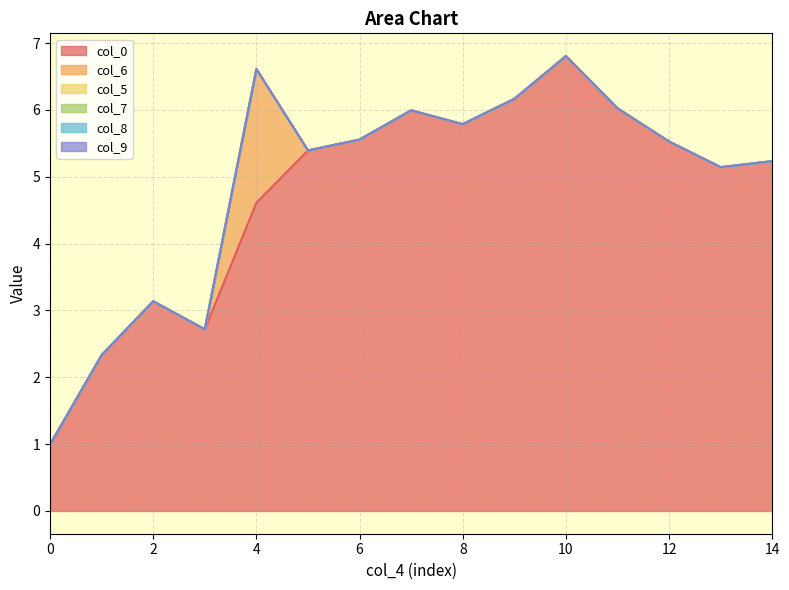

At 2, list the series in order from largest to smallest.

col_0, col_6, col_5, col_7, col_8, col_9